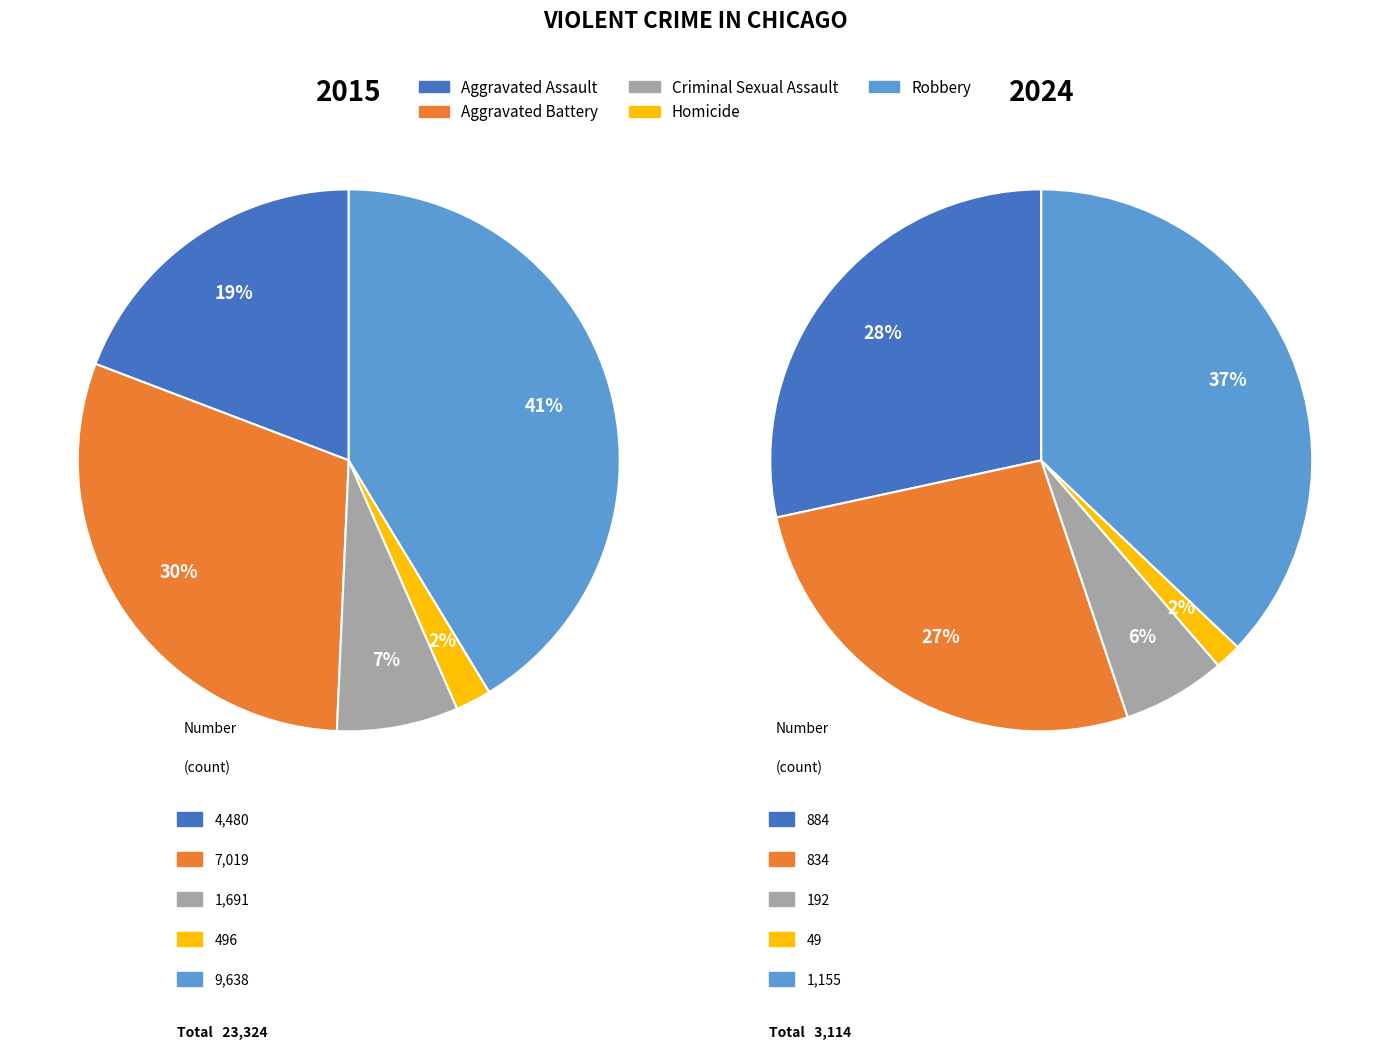

To the nearest percent, what is the combined percentage of Homicide and Criminal Sexual Assault?

9%